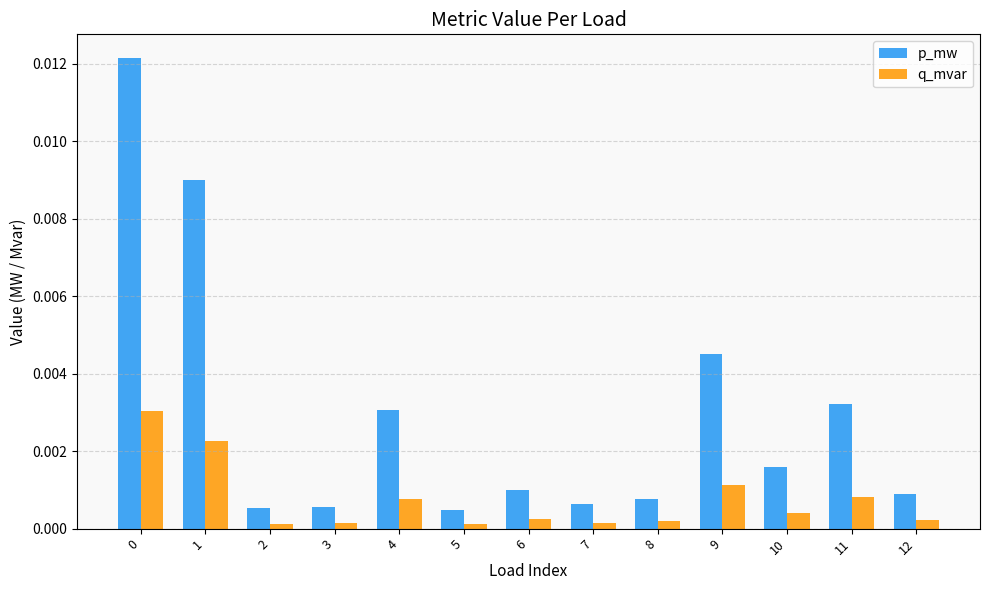

Rank the series by their maximum value, from lowest to highest.

q_mvar, p_mw